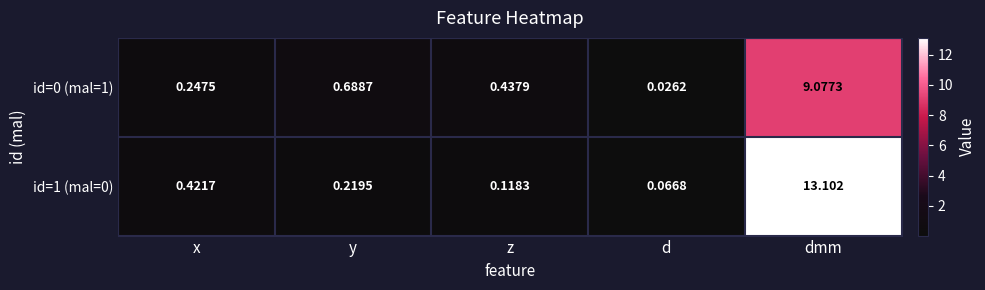

Where is id=1 (mal=0) nearest to the value 6?

x